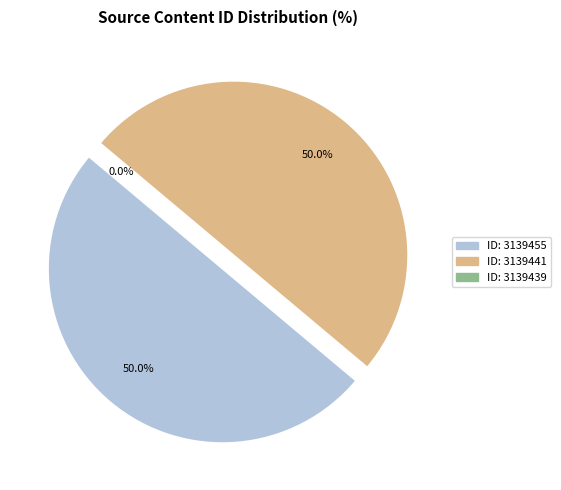

What percentage is the 3139441 slice, to the nearest percent?

50%